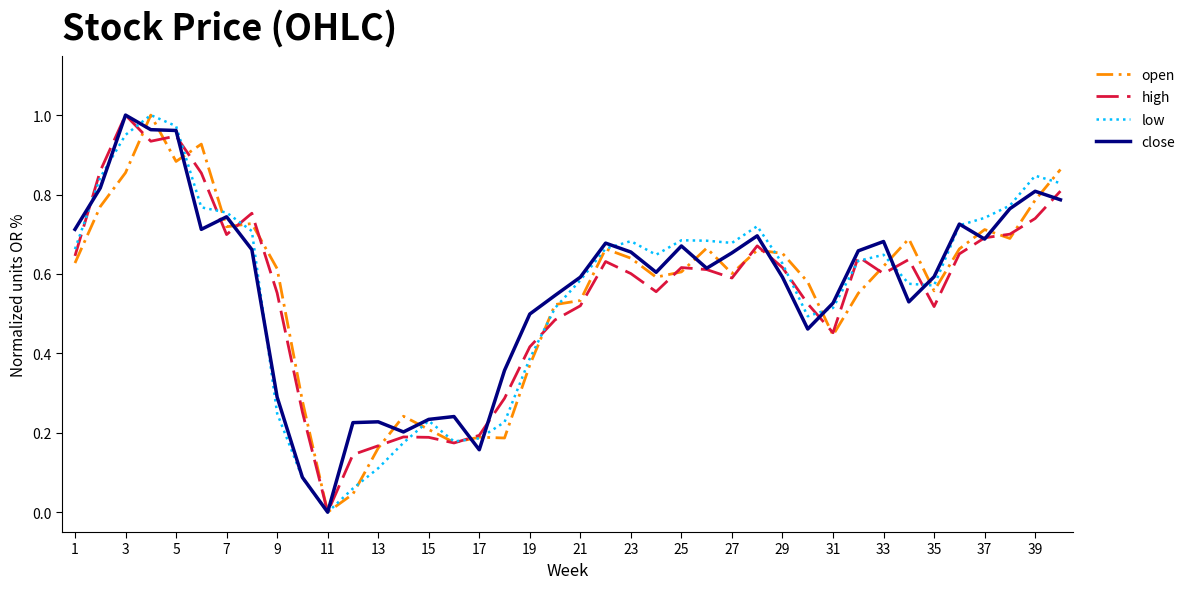

Which category has the highest value in the close series?

3